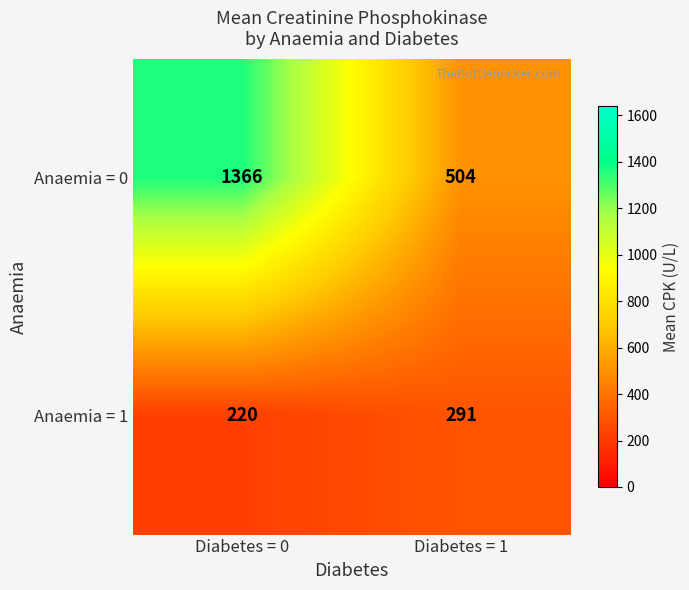

How many series are shown in this chart?

2